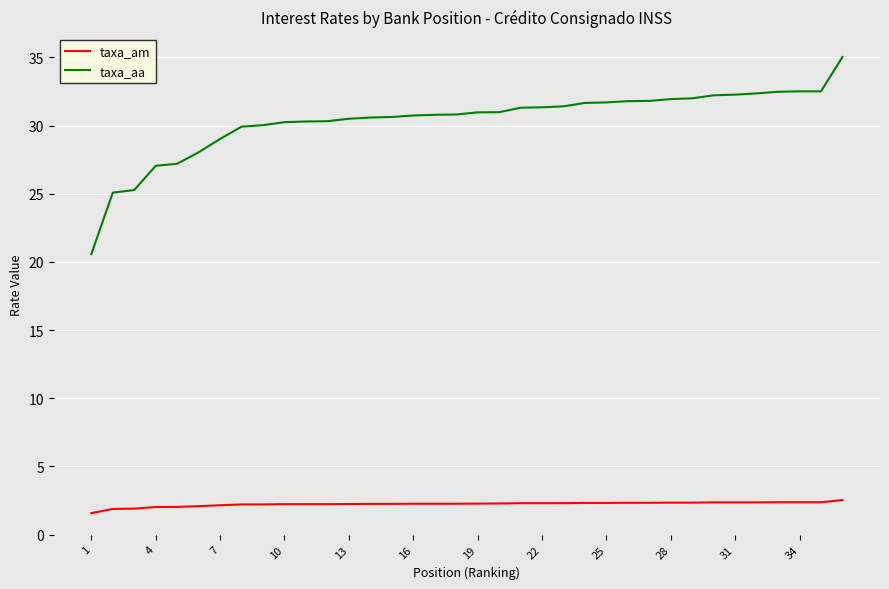

What is the greatest value displayed?

35.0